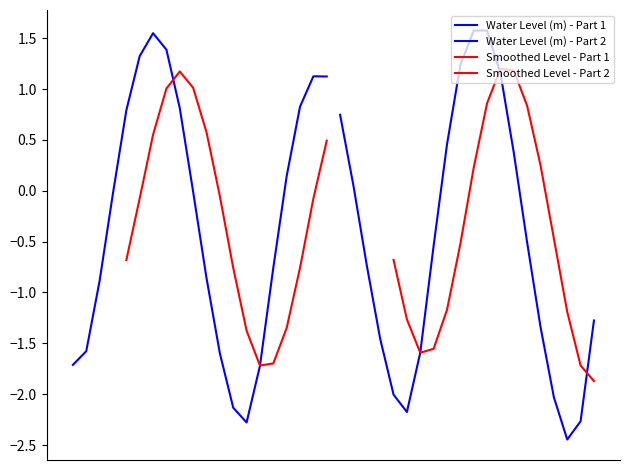

Reading left to right, transcribe all the data shown in this chart.

2024-02-22 12:00=-1.7	2024-02-22 13:00=-1.6	2024-02-22 14:00=-0.9	2024-02-22 15:00=-0.0	2024-02-22 16:00=0.8	2024-02-22 17:00=1.3	2024-02-22 18:00=1.5	2024-02-22 19:00=1.4	2024-02-22 20:00=0.8	2024-02-22 21:00=-0.0	2024-02-22 22:00=-0.9	2024-02-22 23:00=-1.6	2024-02-23 00:00=-2.1	2024-02-23 01:00=-2.3	2024-02-23 02:00=-1.7	2024-02-23 03:00=-0.8	2024-02-23 04:00=0.1	2024-02-23 05:00=0.8	2024-02-23 06:00=1.1	2024-02-23 07:00=1.1	2024-02-23 08:00=0.7	2024-02-23 09:00=0.0	2024-02-23 10:00=-0.7	2024-02-23 11:00=-1.5	2024-02-23 12:00=-2.0	2024-02-23 13:00=-2.2	2024-02-23 14:00=-1.6	2024-02-23 15:00=-0.5	2024-02-23 16:00=0.5	2024-02-23 17:00=1.2	2024-02-23 18:00=1.6	2024-02-23 19:00=1.6	2024-02-23 20:00=1.2	2024-02-23 21:00=0.4	2024-02-23 22:00=-0.5	2024-02-23 23:00=-1.3	2024-02-24 00:00=-2.0	2024-02-24 01:00=-2.4	2024-02-24 02:00=-2.3	2024-02-24 03:00=-1.3